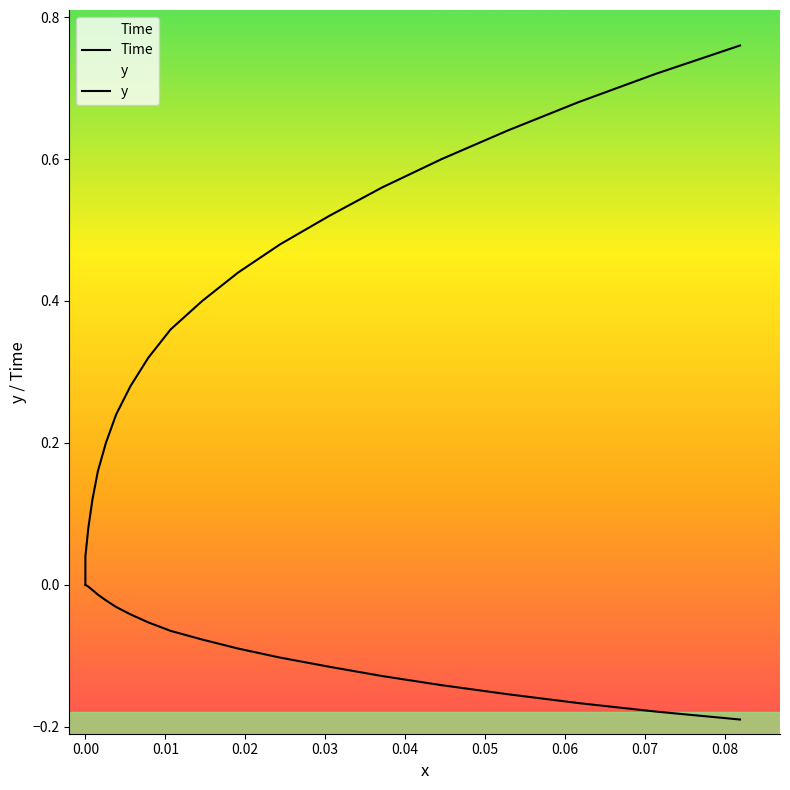

Is the value of y at 13 greater than the value of Time at 0.06?

No